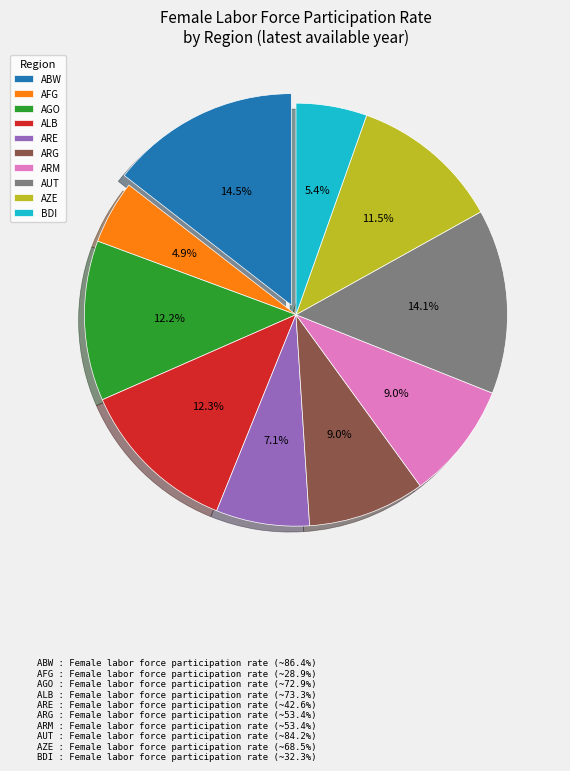

Is there a majority slice in this chart?

No